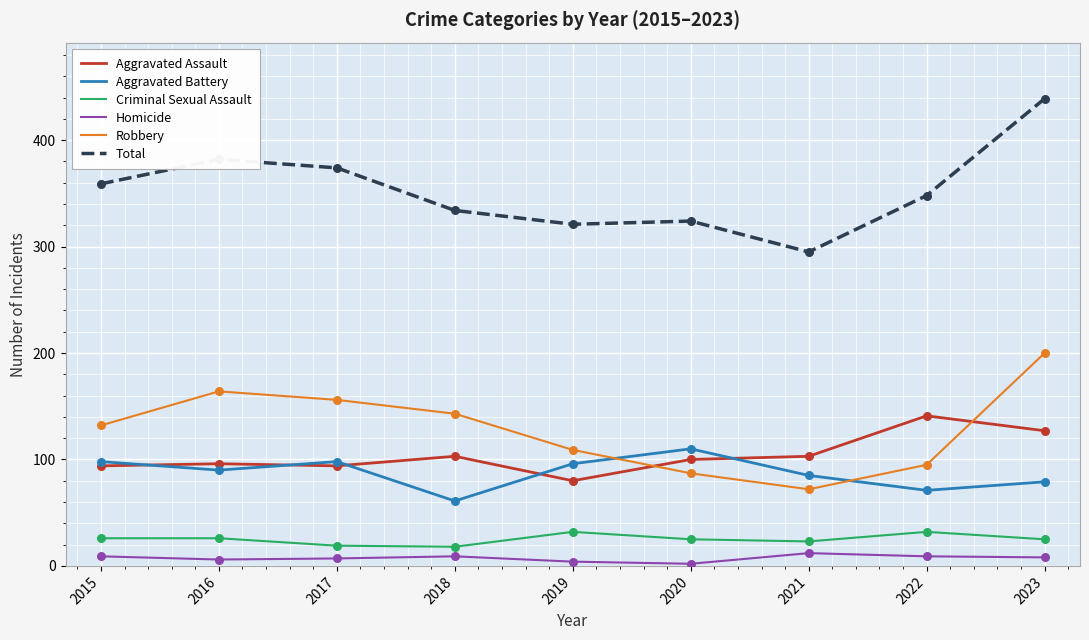

Which series has the largest total across all categories?

Total